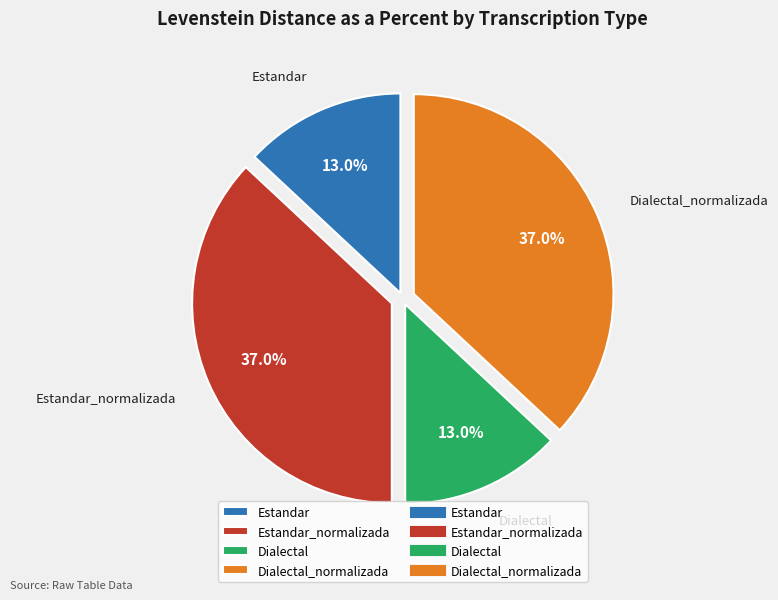

To the nearest percent, what is the difference between the Estandar and Estandar_normalizada slice percentages?

24%